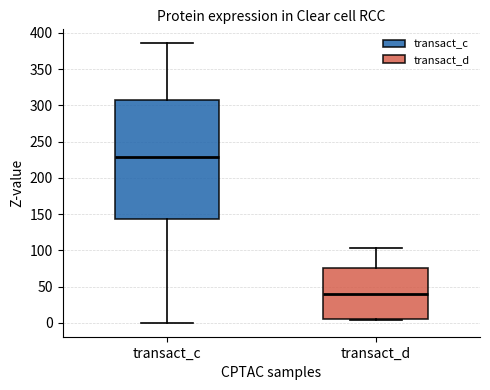

Reading left to right, transcribe this box plot: for each box, give where its median line is, the range the box spans, and where its two whiskers end, as read against the y-axis. The values are not printed on the chart, so give them approximately, as read against the axis.

transact_c: median 230, box 145 to 305, whiskers 0 to 385
transact_d: median 40, box 5 to 75, whiskers 5 (just below the box's lower edge) to 105